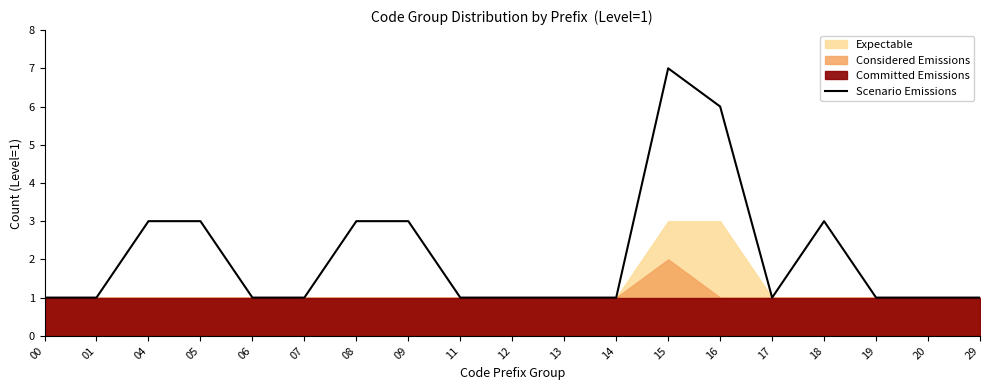

How many interior local peaks (higher than both neighbors) does the data have?

2